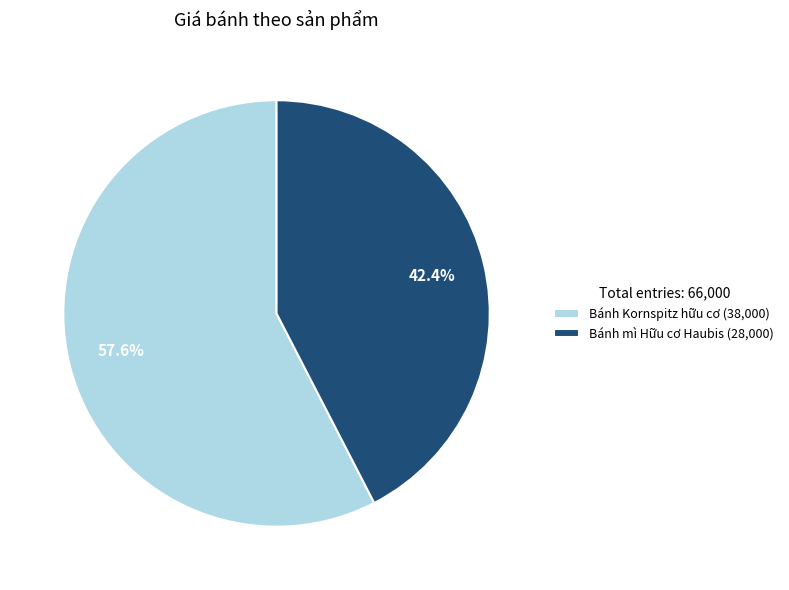

Rank the categories by value from lowest to highest.

Bánh mì Hữu cơ Haubis, Bánh Kornspitz hữu cơ